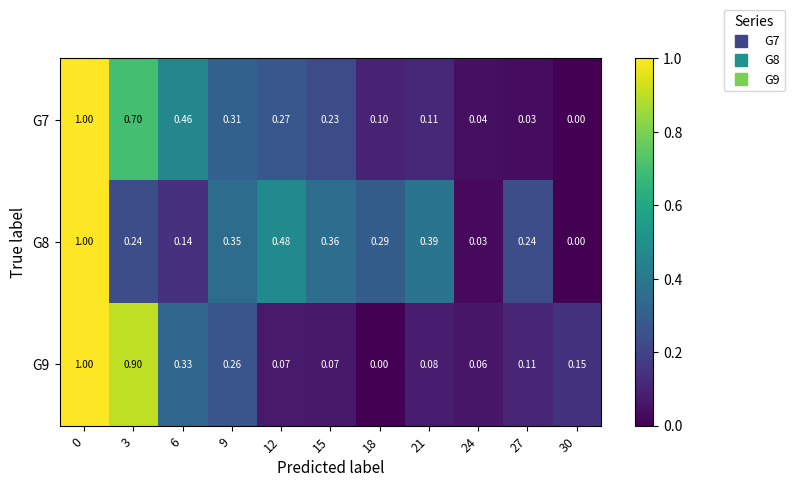

Count the number of categories in the chart.

11